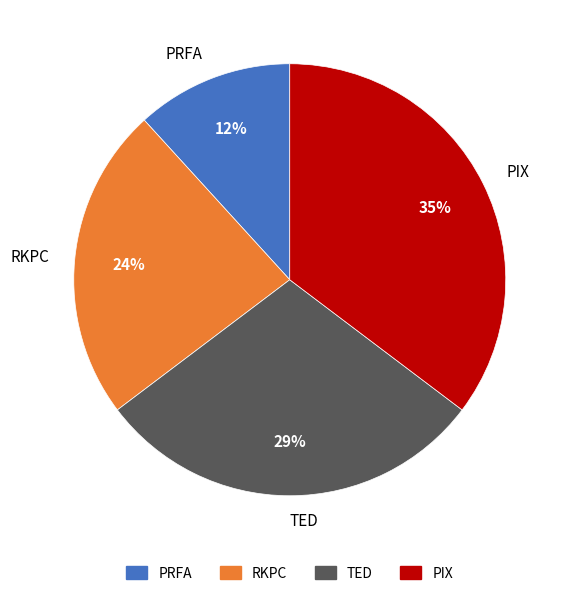

Do PRFA and RKPC together represent more than half of the pie?

No